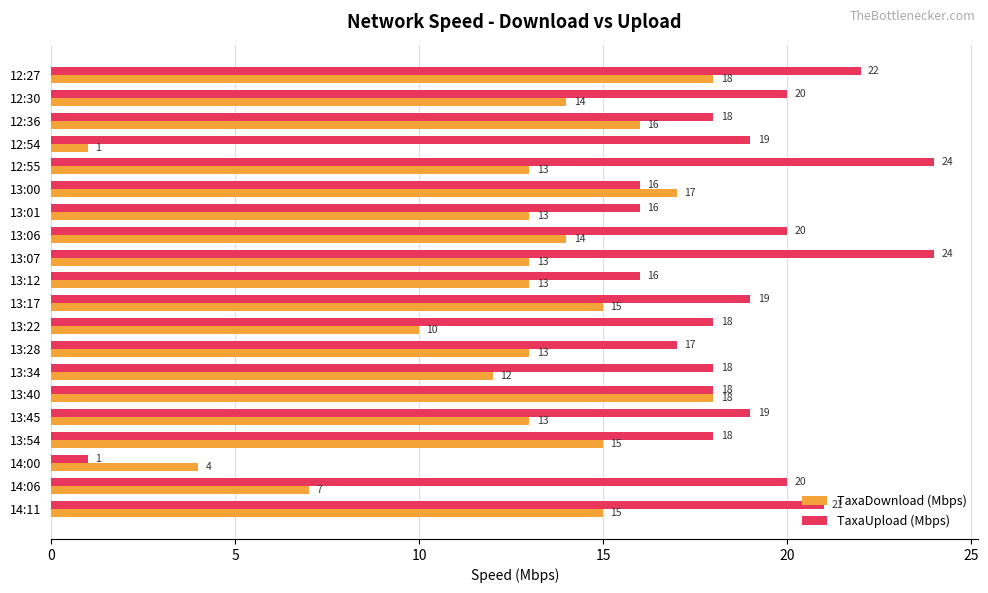

What is the maximum value for TaxaDownload (Mbps)?

18